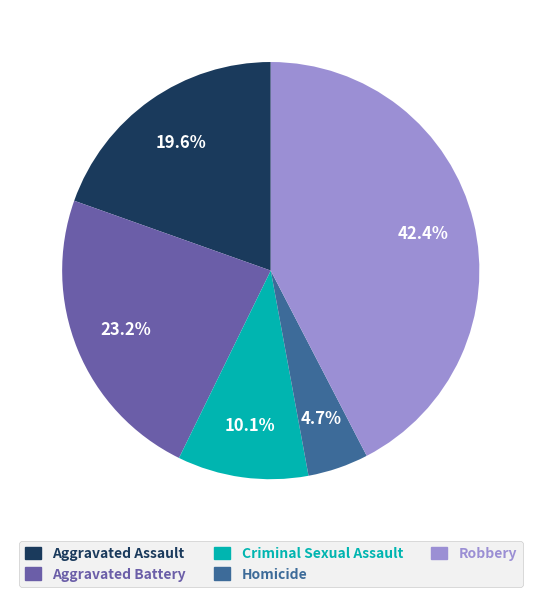

How many segments does this pie chart have?

5